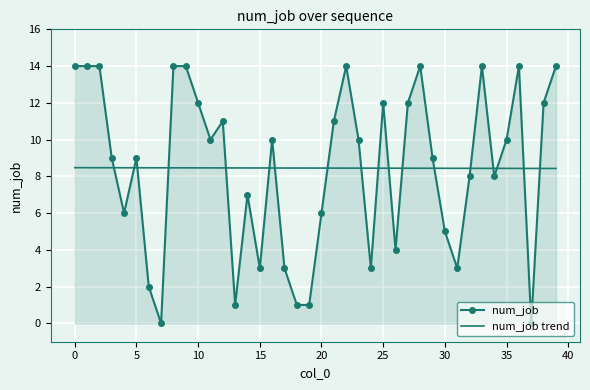

What is the difference between the maximum and minimum values in the num_job series?

14.0